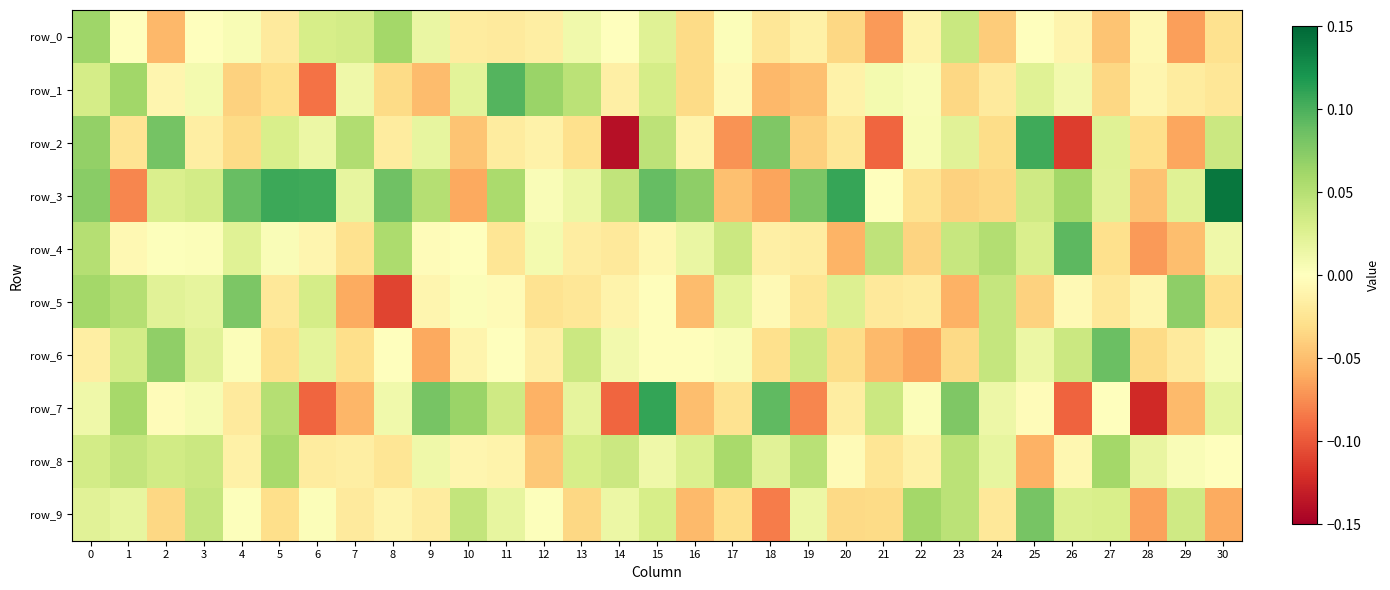

Which series has the largest total across all categories?

row_3